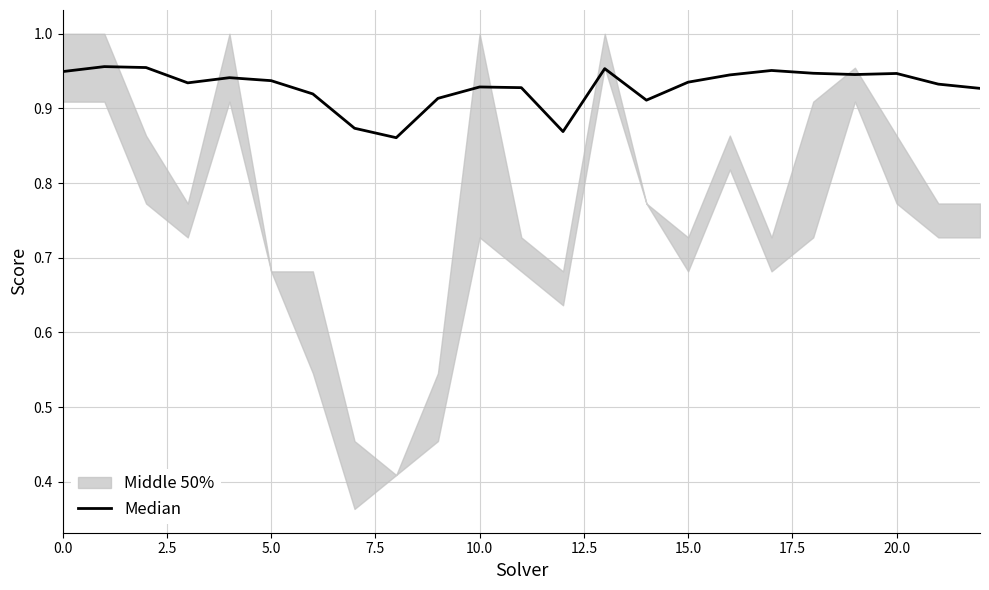

Reading left to right, transcribe all the data shown in this chart.

0.9	1.0	1.0	0.9	0.9	0.9	0.9	0.9	0.9	0.9	0.9	0.9	0.9	1.0	0.9	0.9	0.9	1.0	0.9	0.9	0.9	0.9	0.9